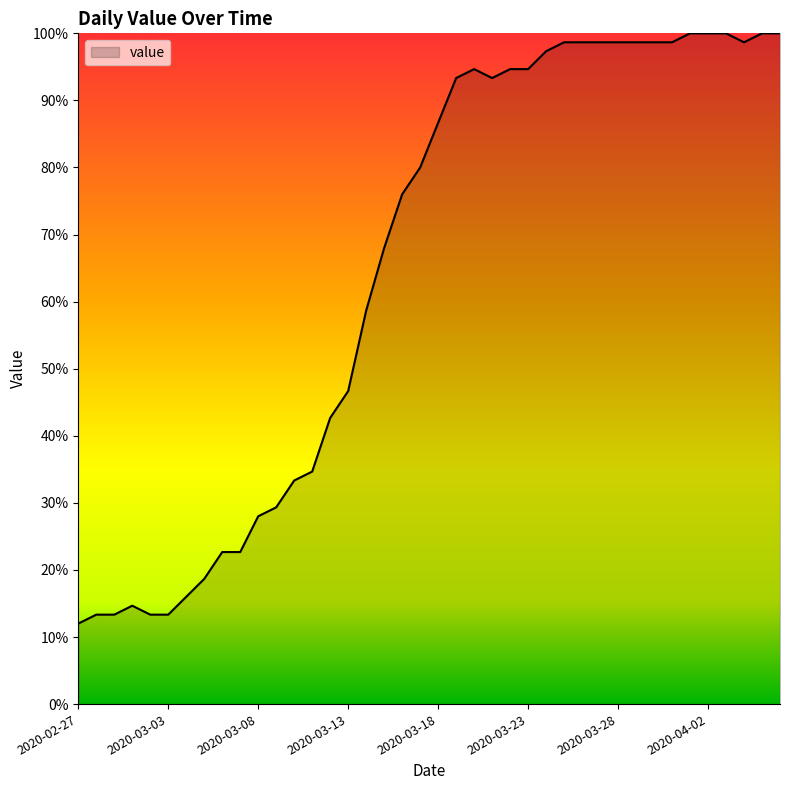

Reading right to left, list all the values displayed in this chart.

100.0	100.0	98.7	100.0	100.0	100.0	98.7	98.7	98.7	98.7	98.7	98.7	98.7	97.3	94.7	94.7	93.3	94.7	93.3	86.7	80.0	76.0	68.0	58.7	46.7	42.7	34.7	33.3	29.3	28.0	22.7	22.7	18.7	16.0	13.3	13.3	14.7	13.3	13.3	12.0